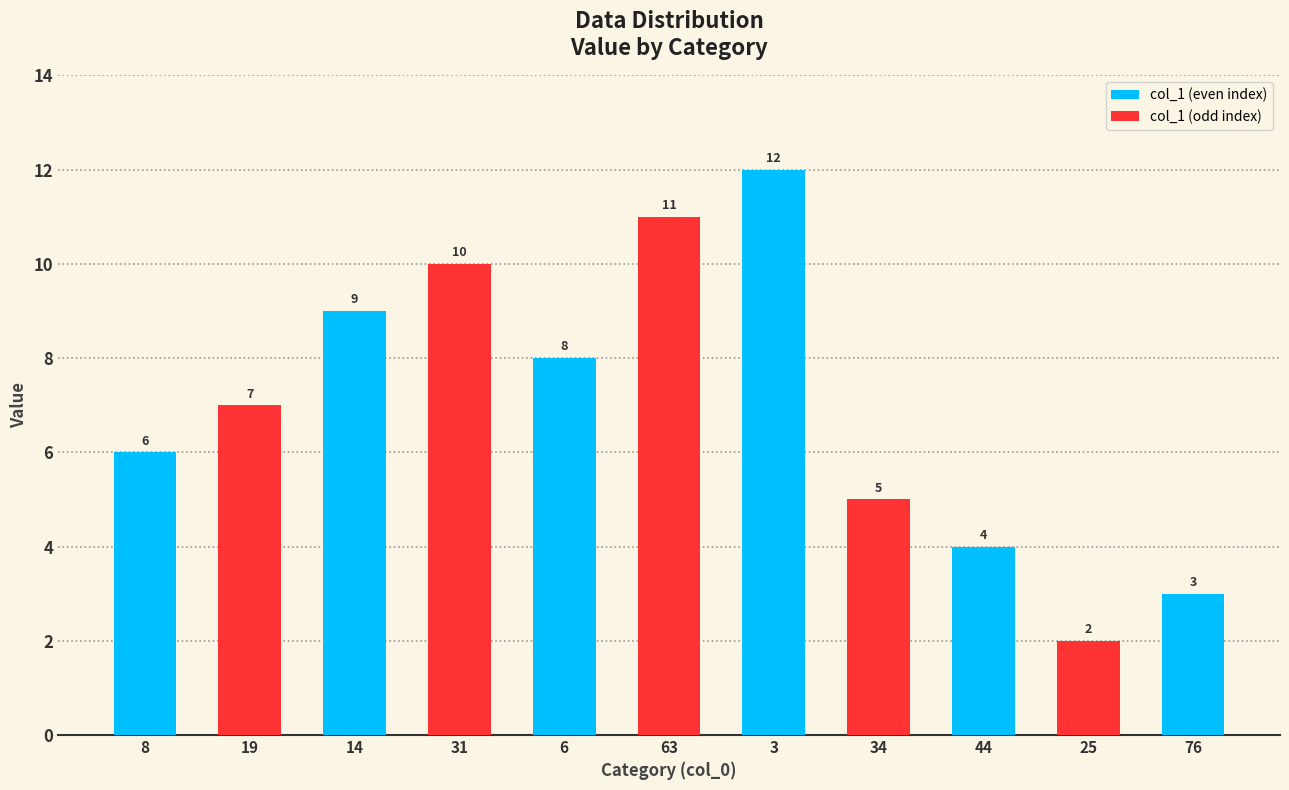

Is it true that the value at 31 is 10?

True